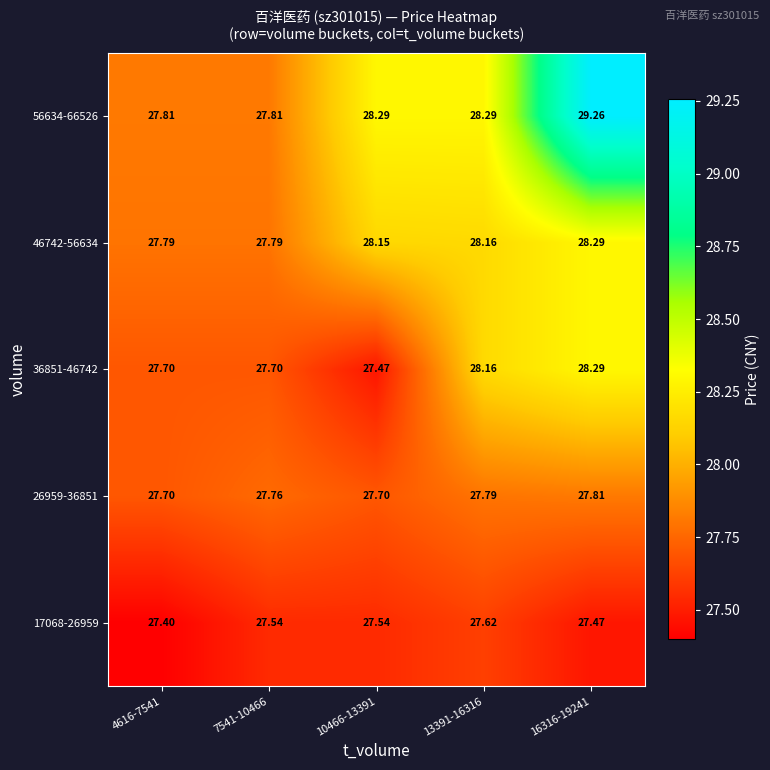

Is the value of 26959-36851 at 13391-16316 greater than the value of 56634-66526 at 13391-16316?

No